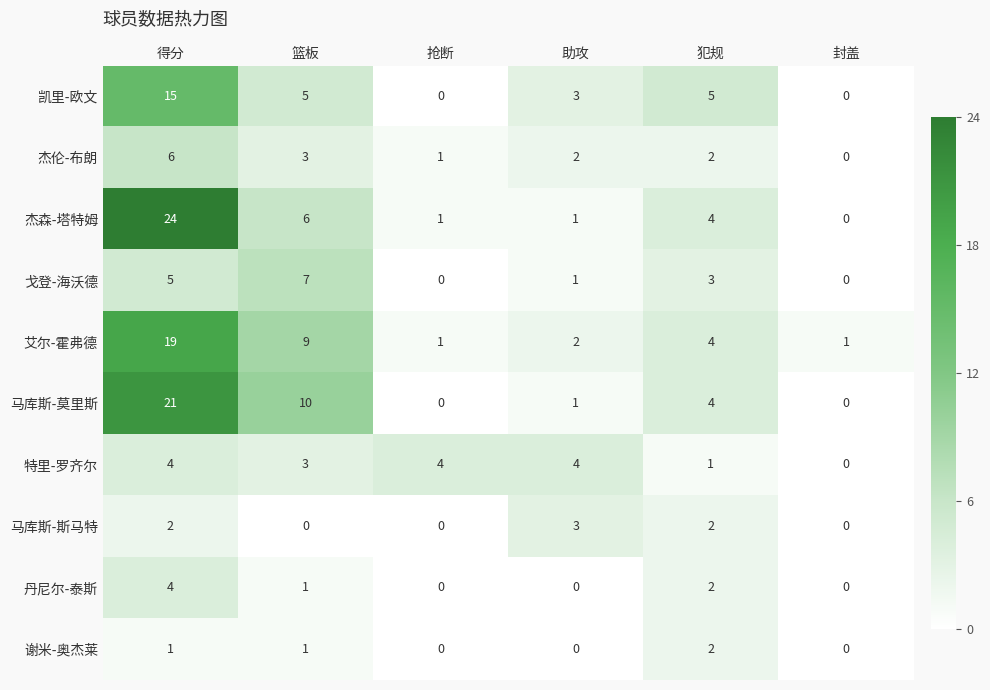

How many series are shown in this chart?

10